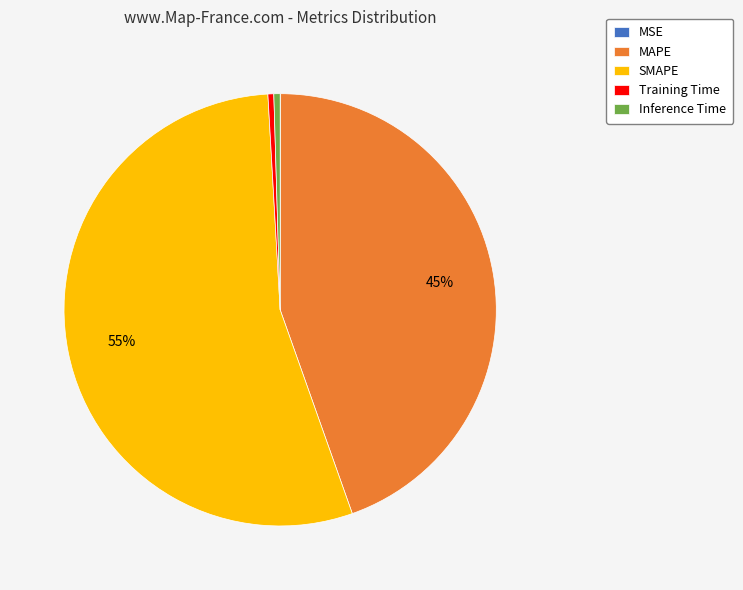

Which slice is the largest?

SMAPE